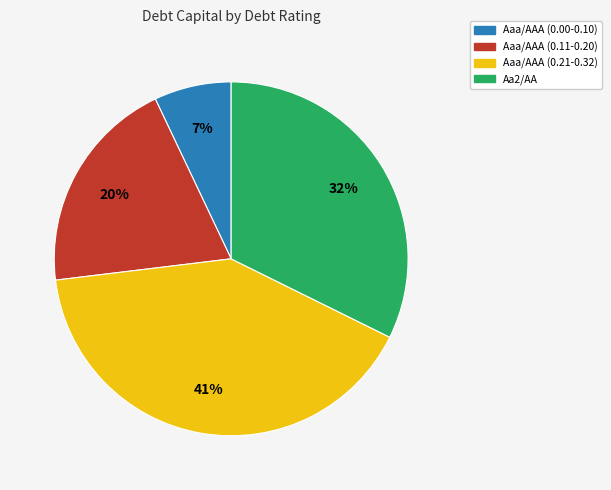

To the nearest percent, what is the difference between the largest and smallest slice percentages?

34%